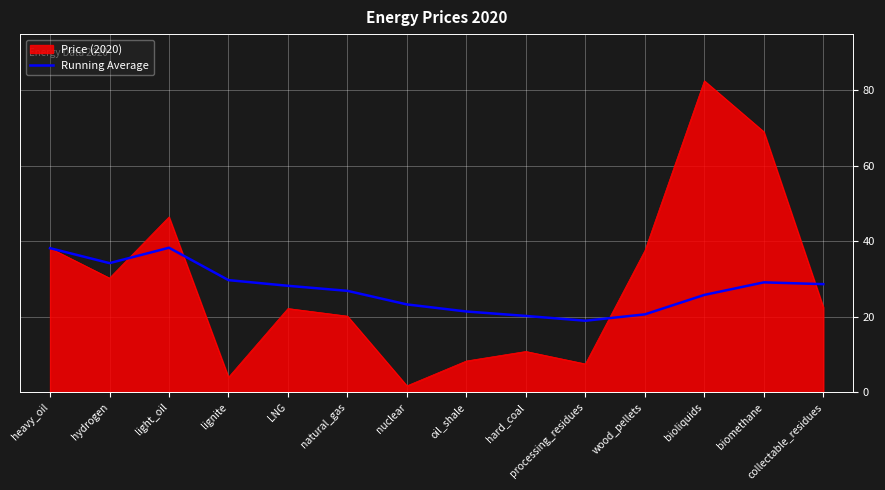

Between natural_gas and processing_residues, which series saw the biggest shift?

Price (2020)